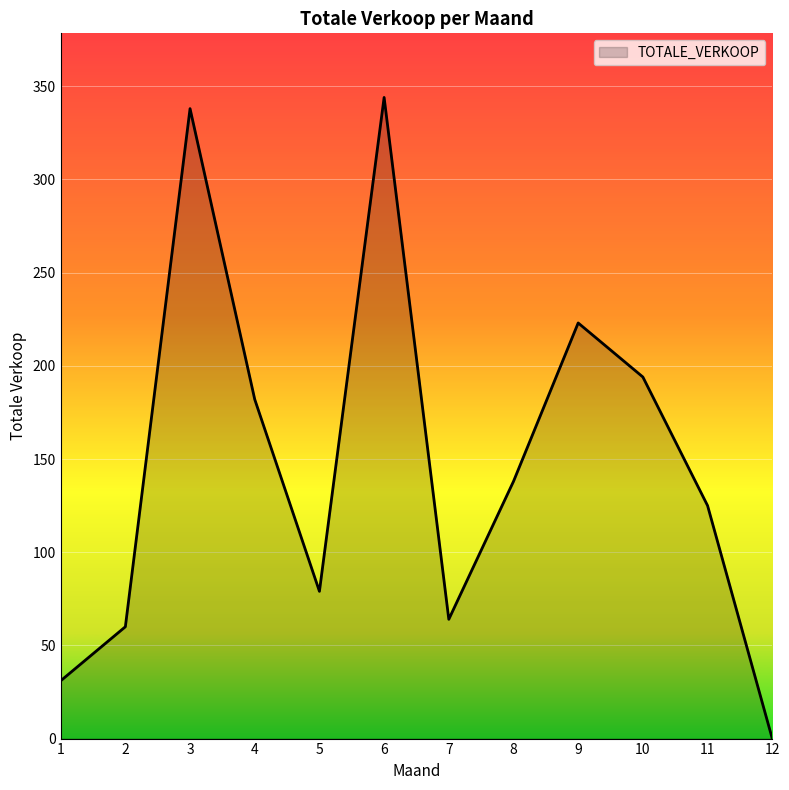

Reading left to right, what are all the values shown in this chart?

1=31	2=60	3=338	4=182	5=79	6=344	7=64	8=138	9=223	10=194	11=125	12=0